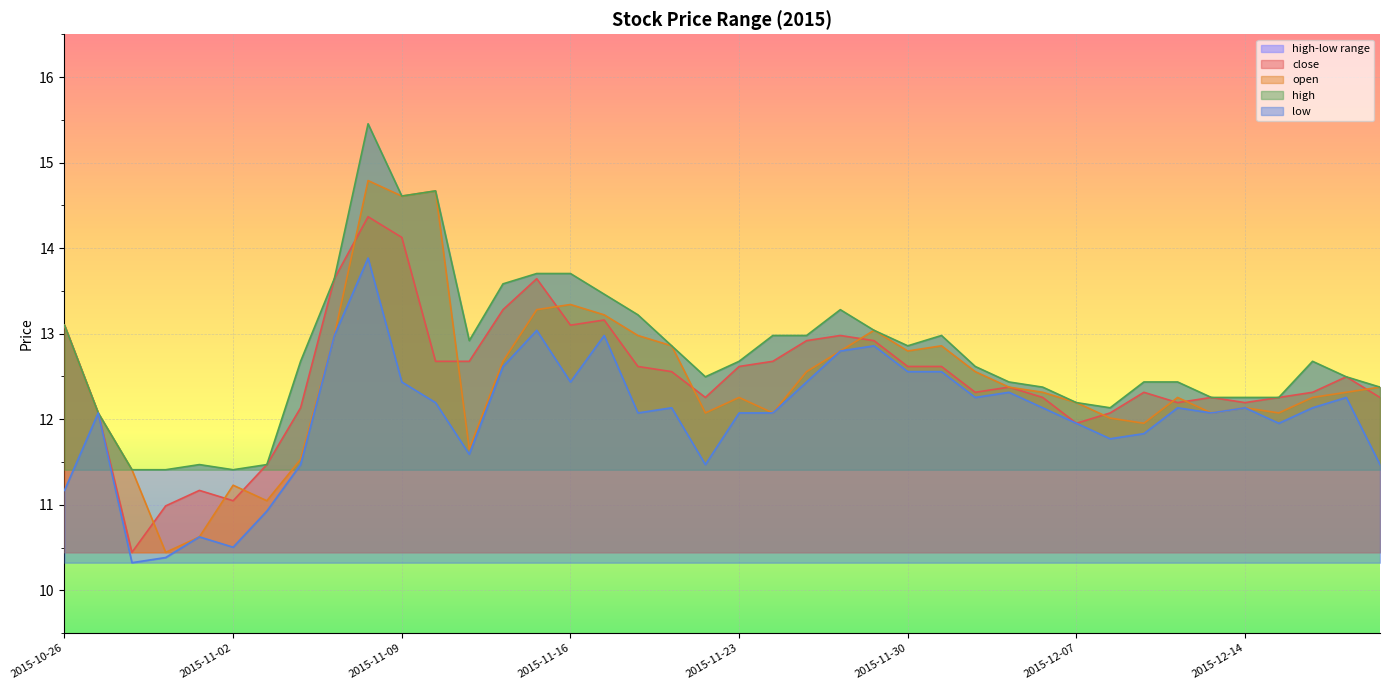

What is the sum of all low values?

481.1